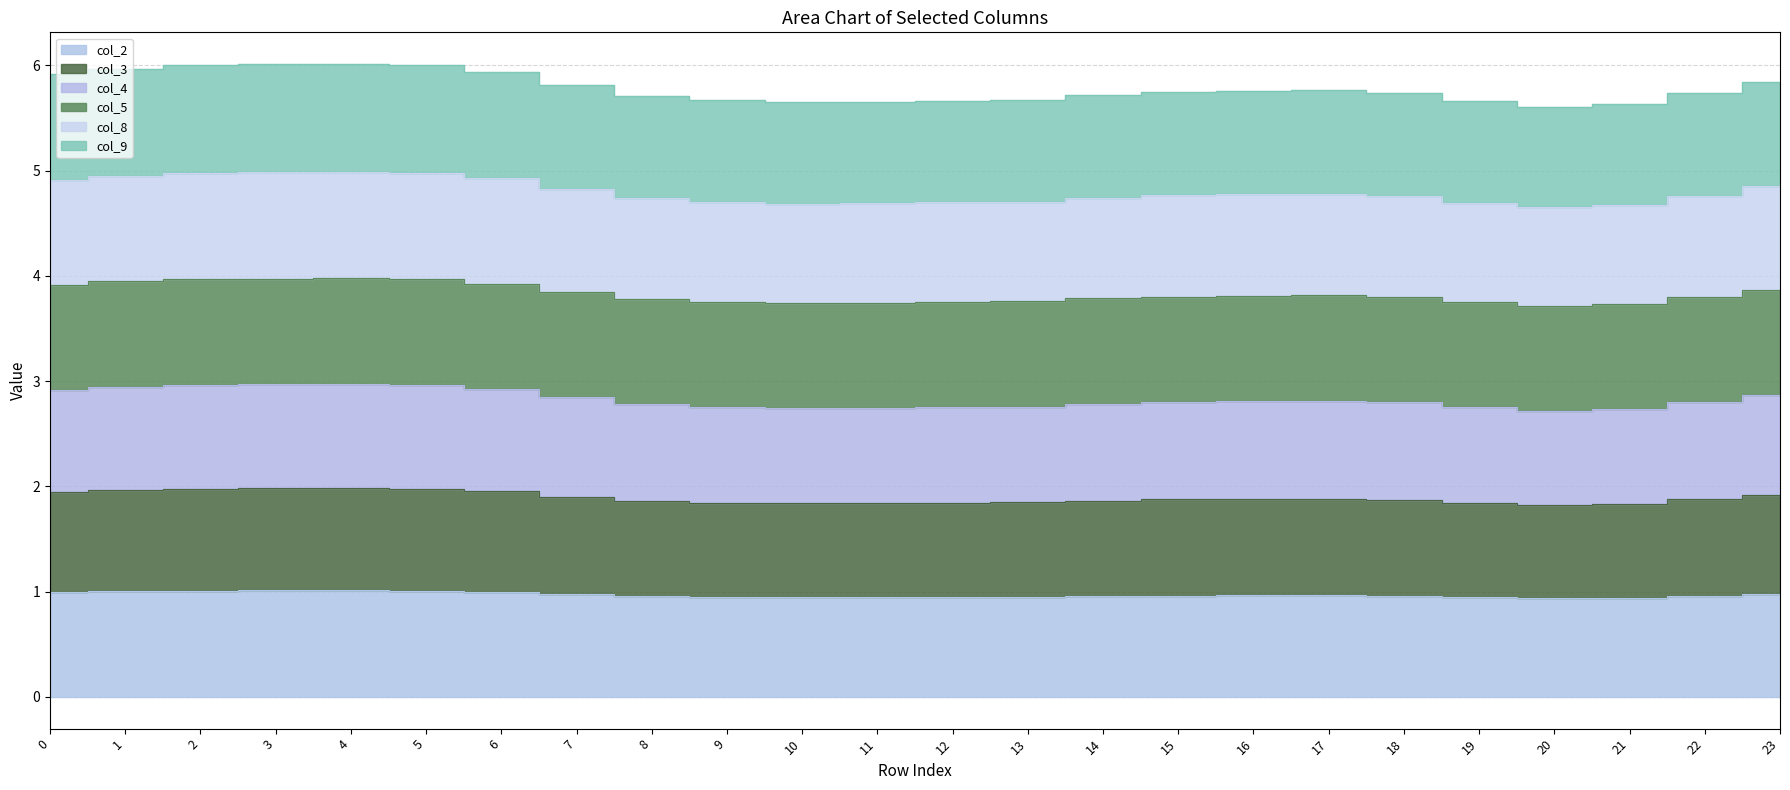

Which series changed the most between 8 and 20?

col_8